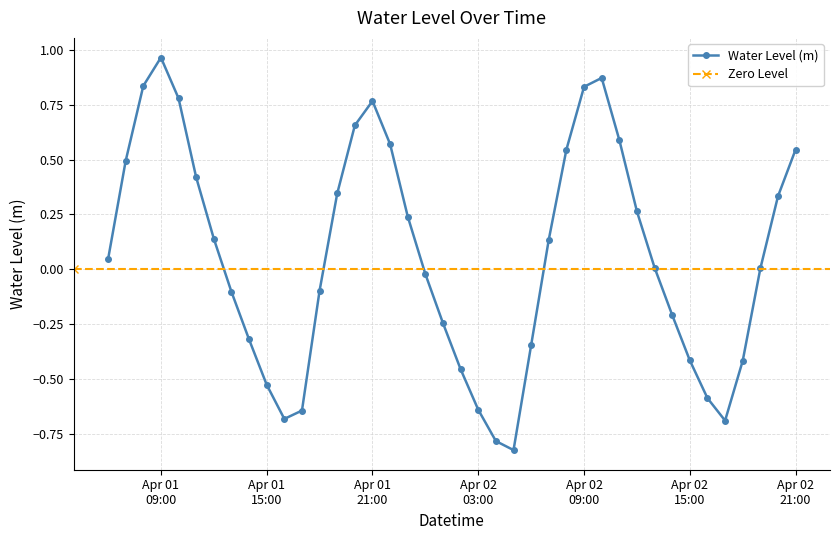

What is the greatest value displayed?

1.0